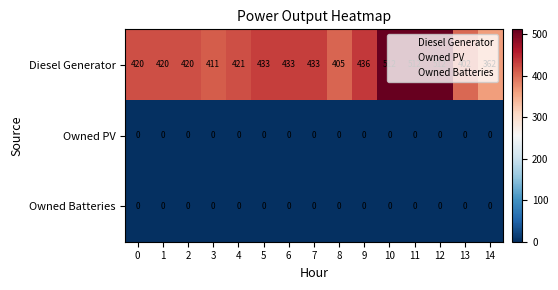

What is the total value across all series at 4?

421